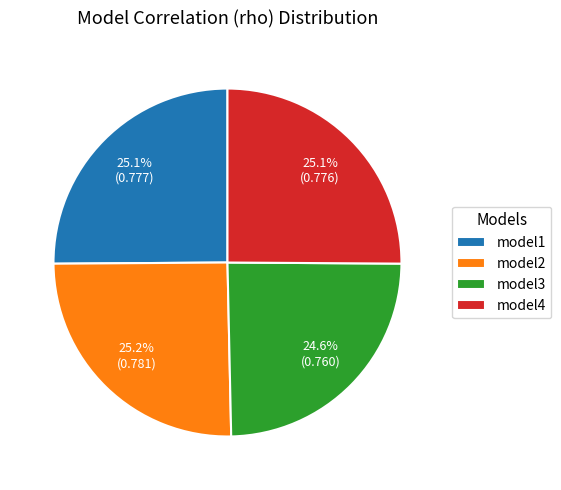

What percentage do model2 and model4 together represent?

50.3%